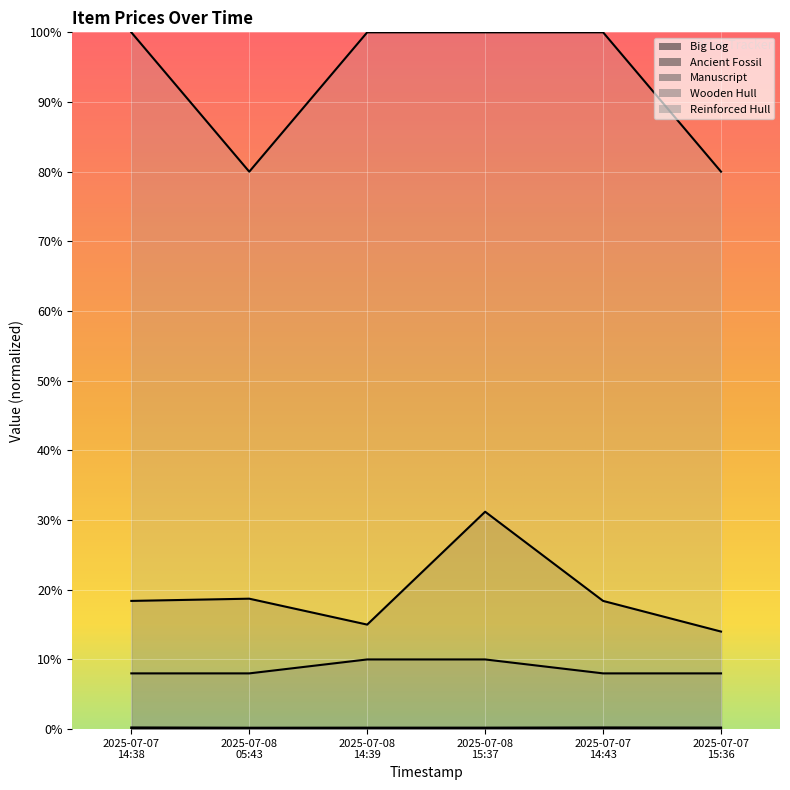

Where is the first local minimum for Reinforced Hull?

2025-07-08 05:43